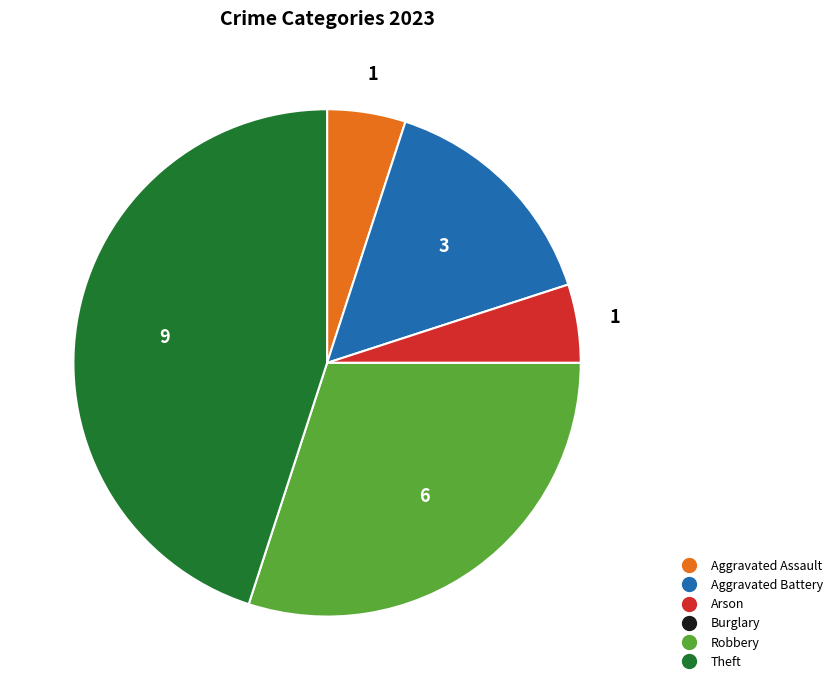

Which slice is the largest?

Theft